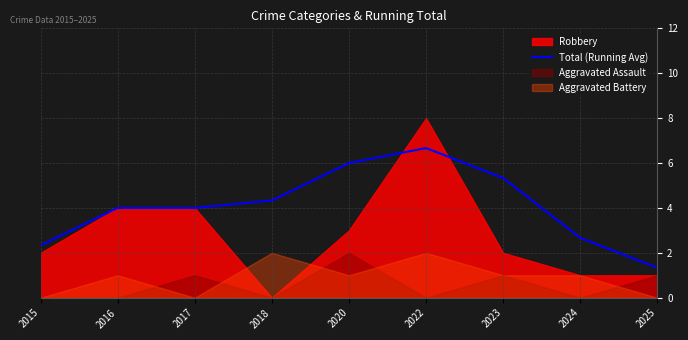

List the labels in order of value, largest first.

2022, 2020, 2023, 2018, 2016, 2017, 2024, 2015, 2025